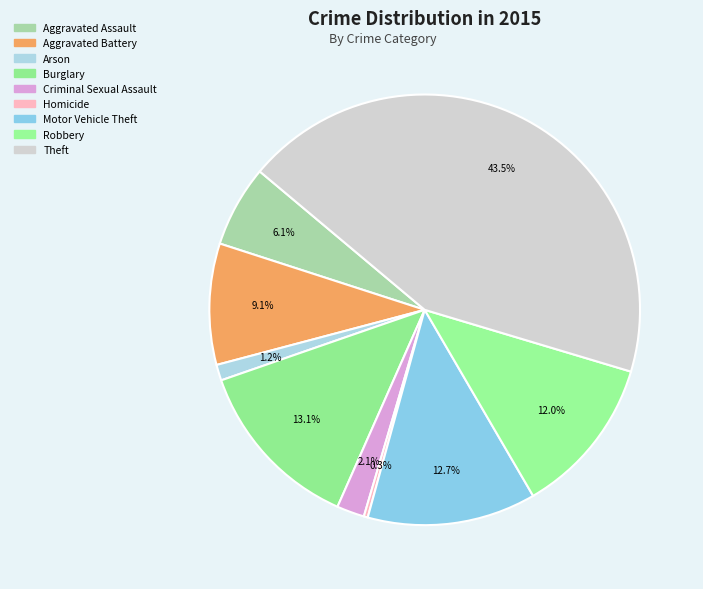

How many segments does this pie chart have?

9